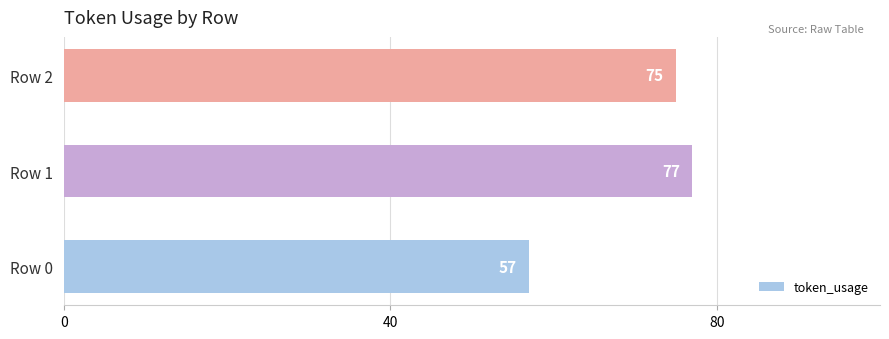

Is it true that the value at Row 0 is 57?

True